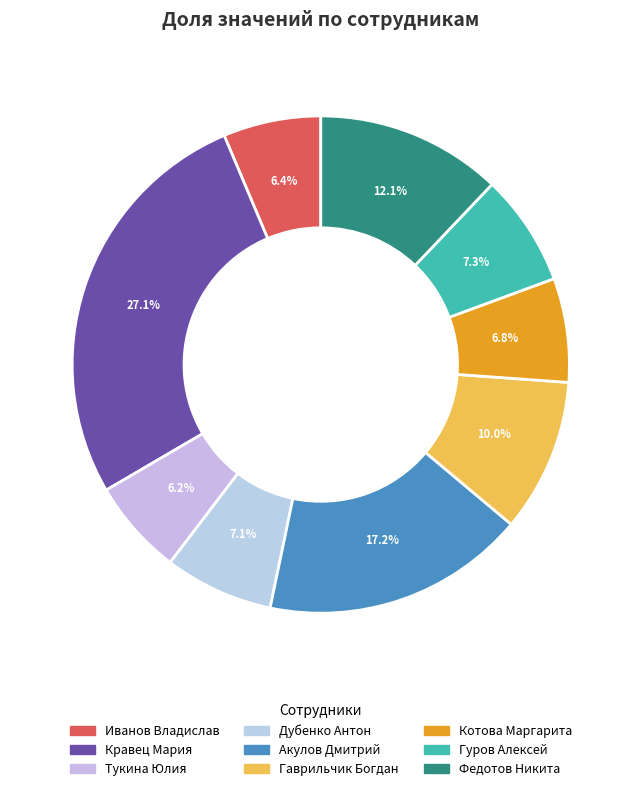

Which slice is the smallest?

Тукина Юлия